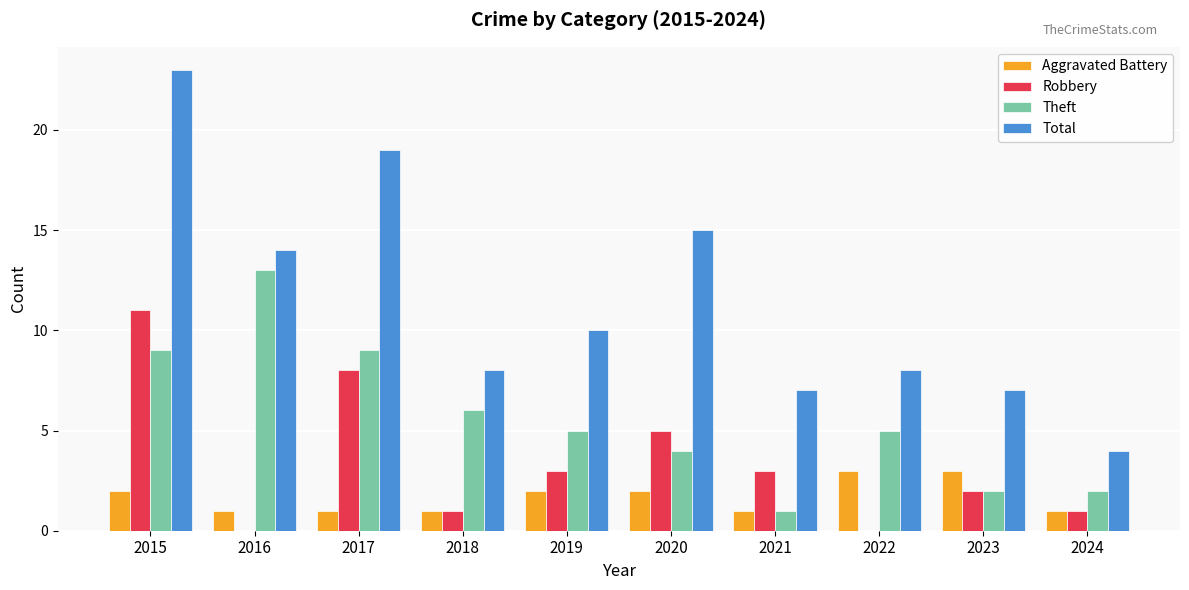

Is it true that Theft equals 3 at 2018?

False